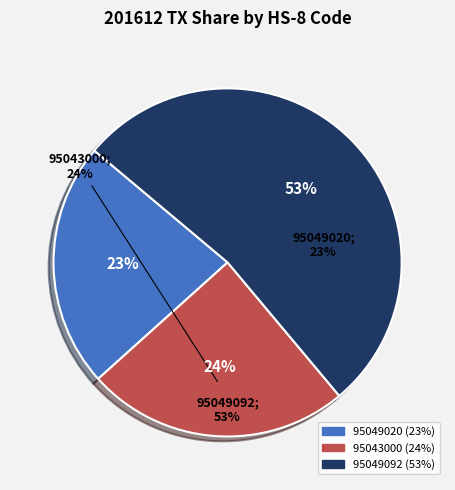

What is the majority slice?

95049092